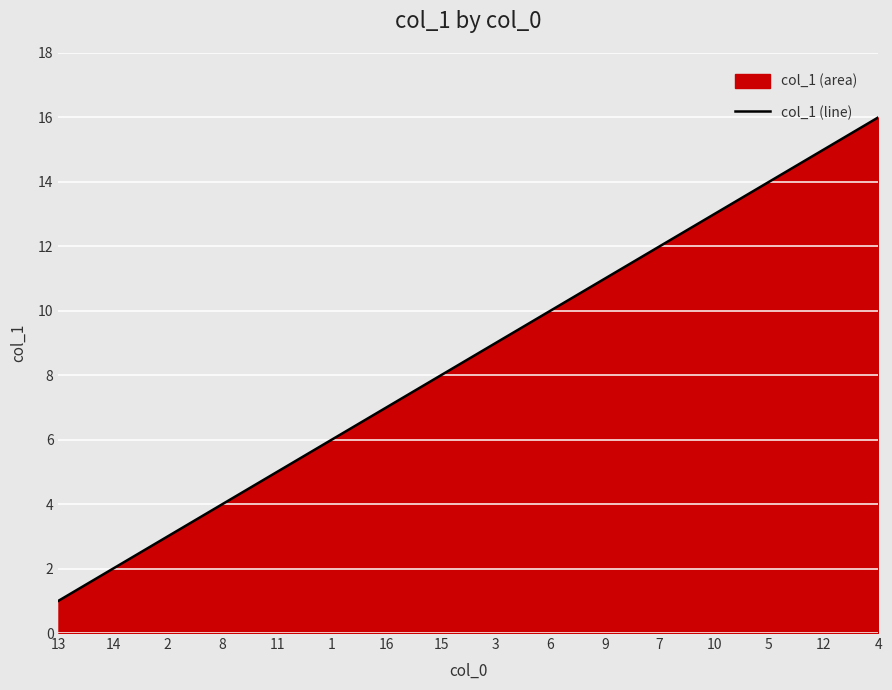

Rank the categories by value from lowest to highest.

13, 14, 2, 8, 11, 1, 16, 15, 3, 6, 9, 7, 10, 5, 12, 4